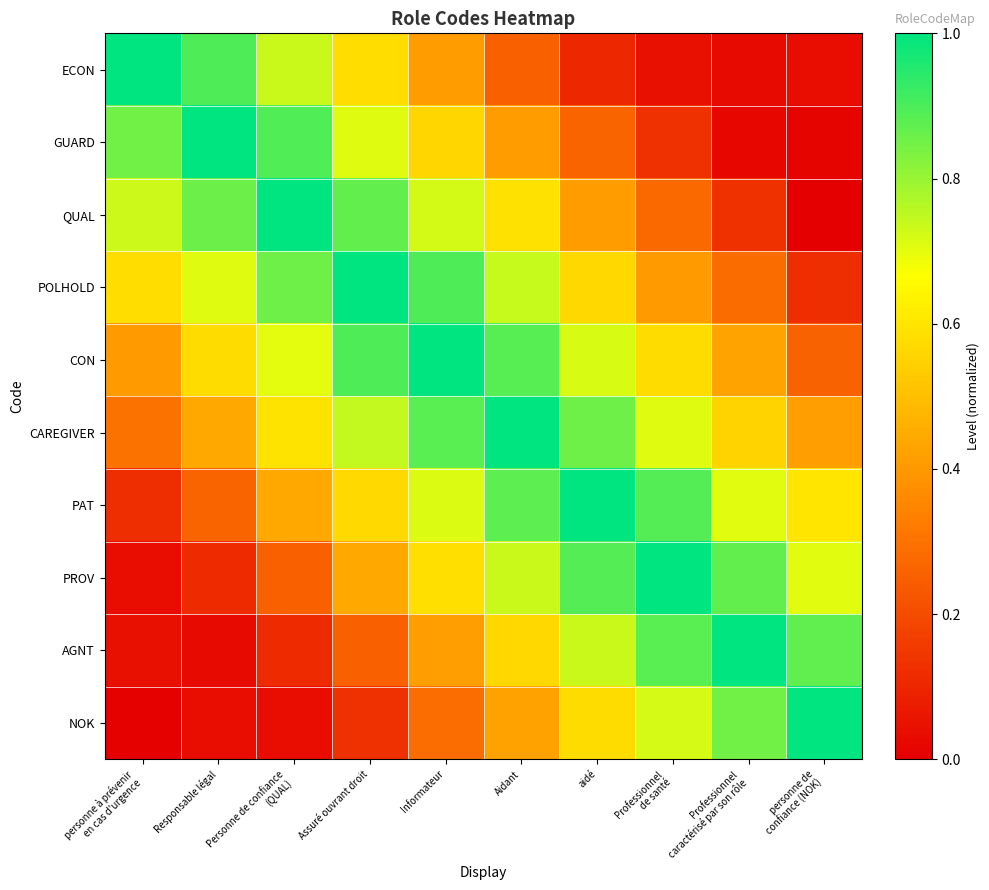

At Assuré ouvrant droit, list the series in order from largest to smallest.

POLHOLD, CON, QUAL, CAREGIVER, GUARD, ECON, PAT, PROV, AGNT, NOK